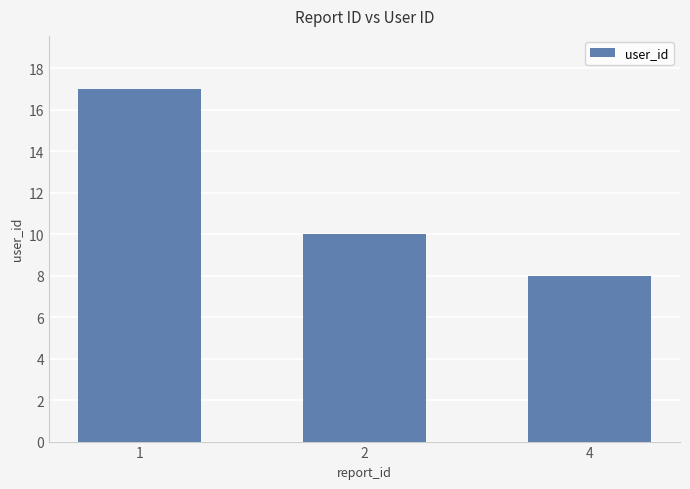

What is the smallest value displayed?

8